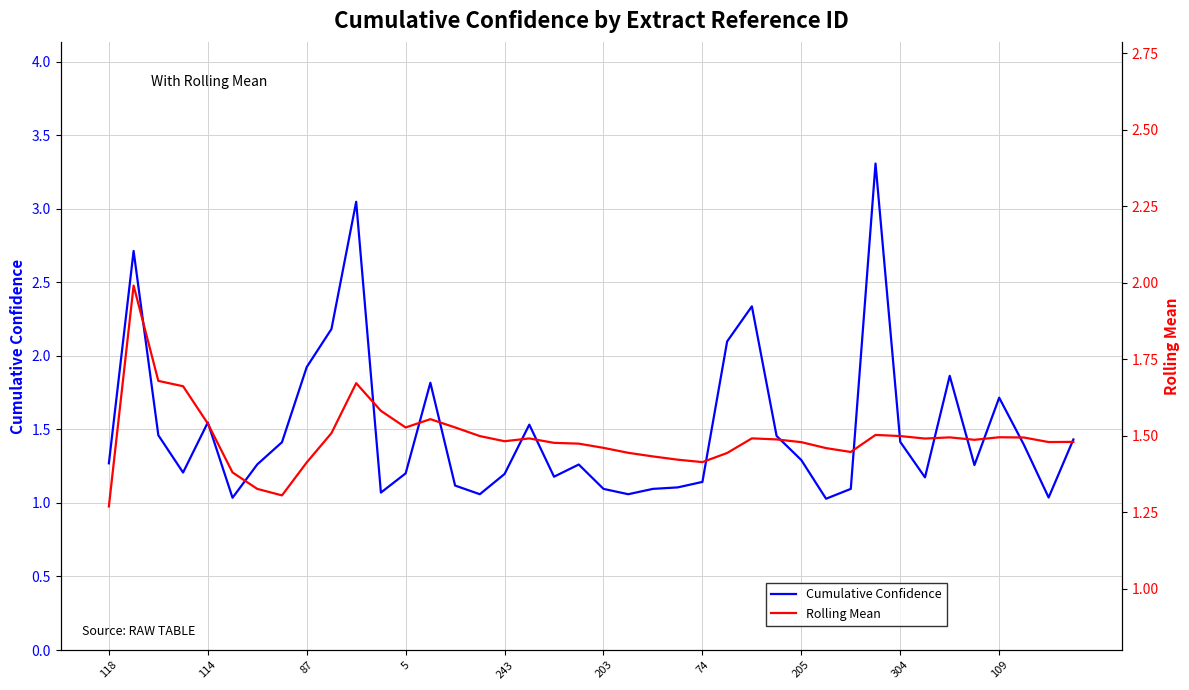

What is the spread (max minus min) of values at 21?

0.4